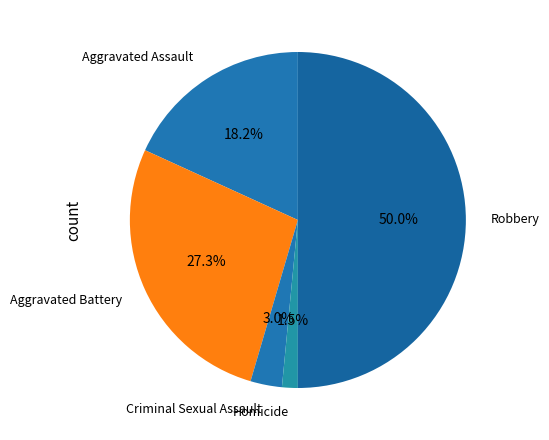

Between Aggravated Battery and Robbery, which is larger?

Robbery